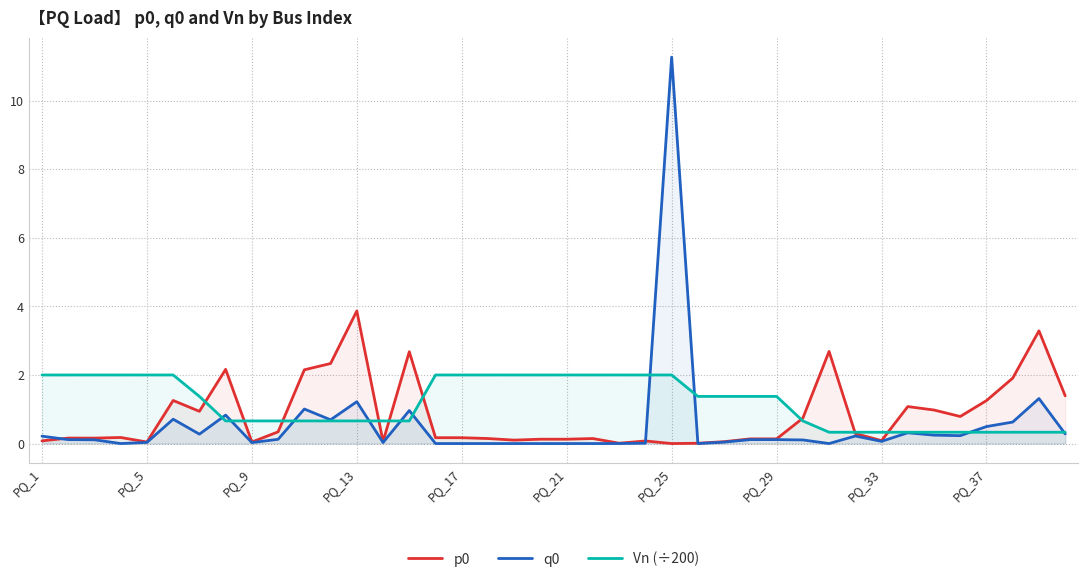

Is it true that p0 equals 0.0 at 19?

False